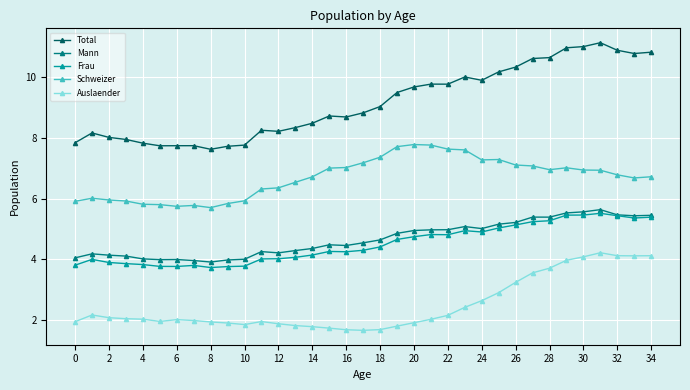

Count the number of categories in the chart.

35